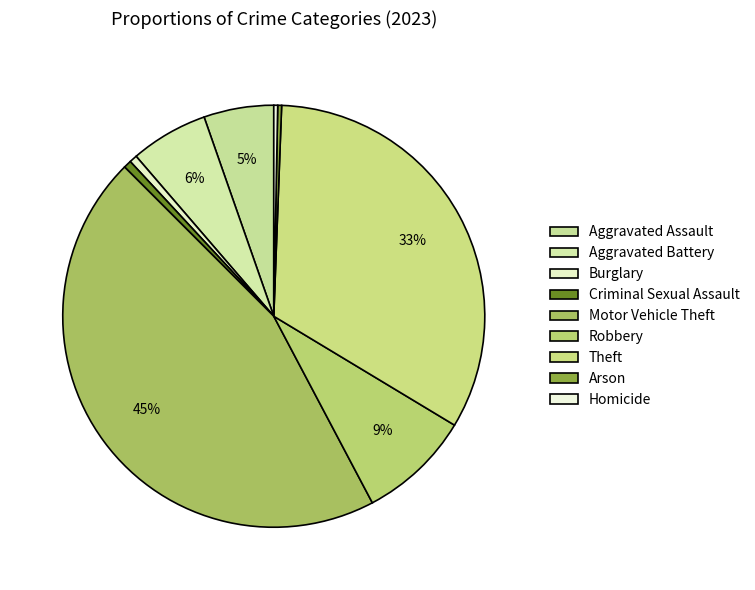

Is there any slice that represents more than half of the pie?

No